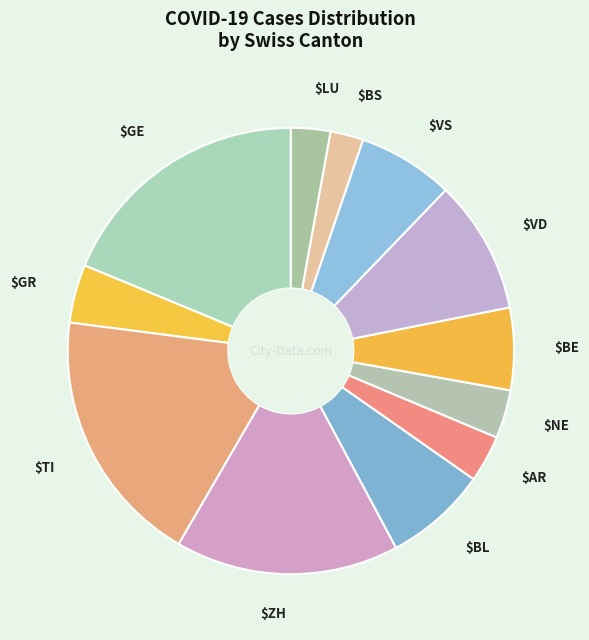

To the nearest percent, what is the average slice percentage?

8%